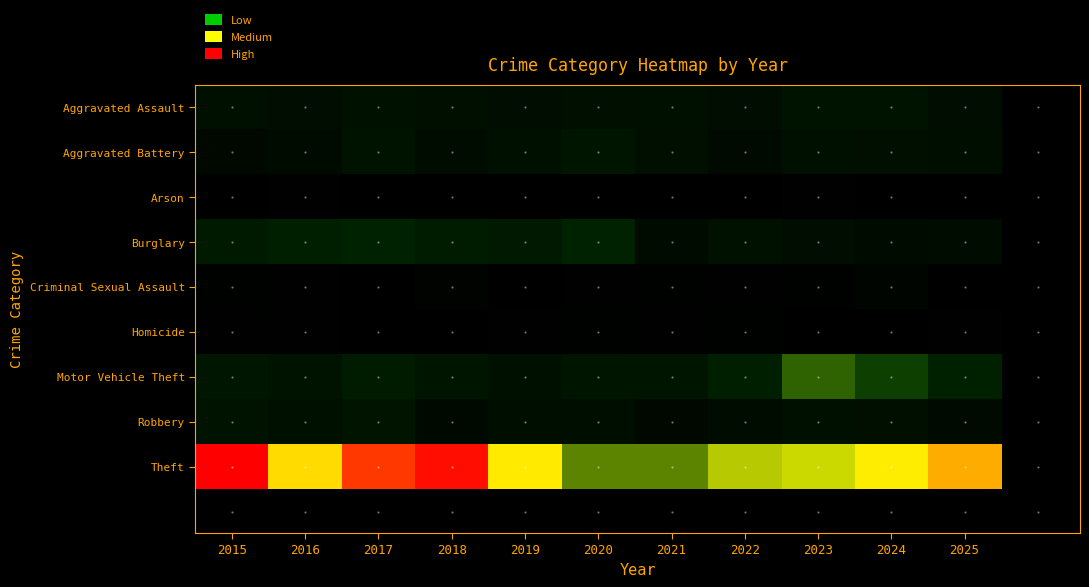

Rank the series by their maximum value, from lowest to highest.

Arson, Homicide, Criminal Sexual Assault, Aggravated Assault, Robbery, Aggravated Battery, Burglary, Motor Vehicle Theft, Theft